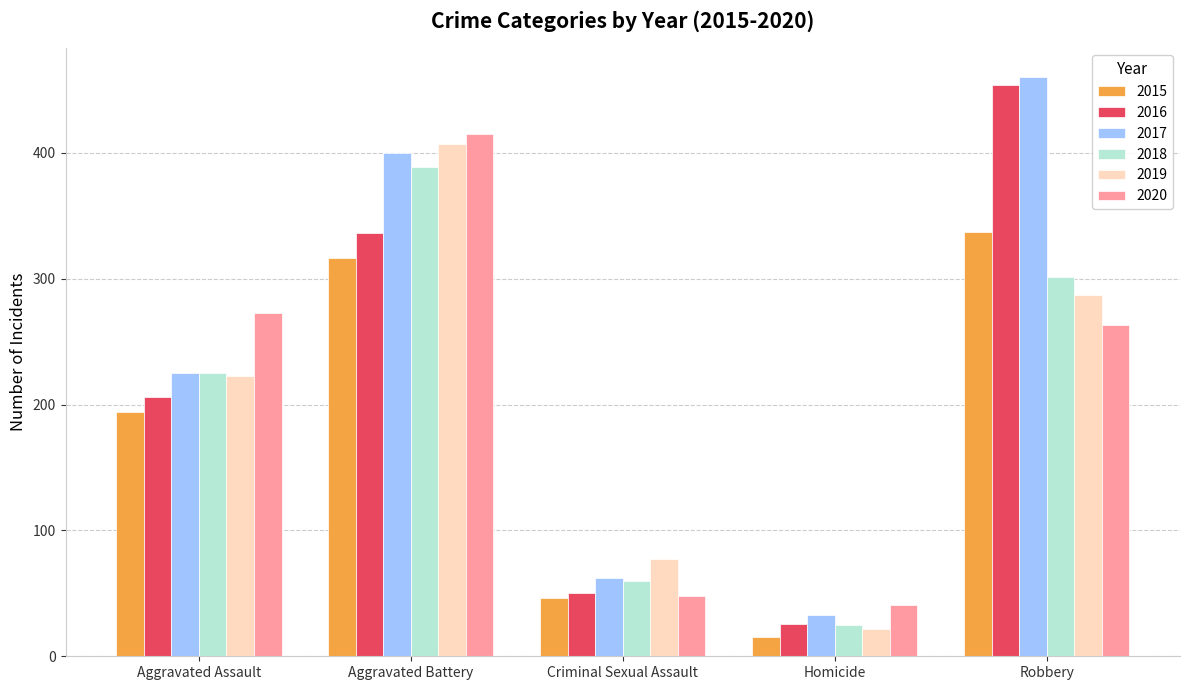

What is the minimum value shown in the chart?

15